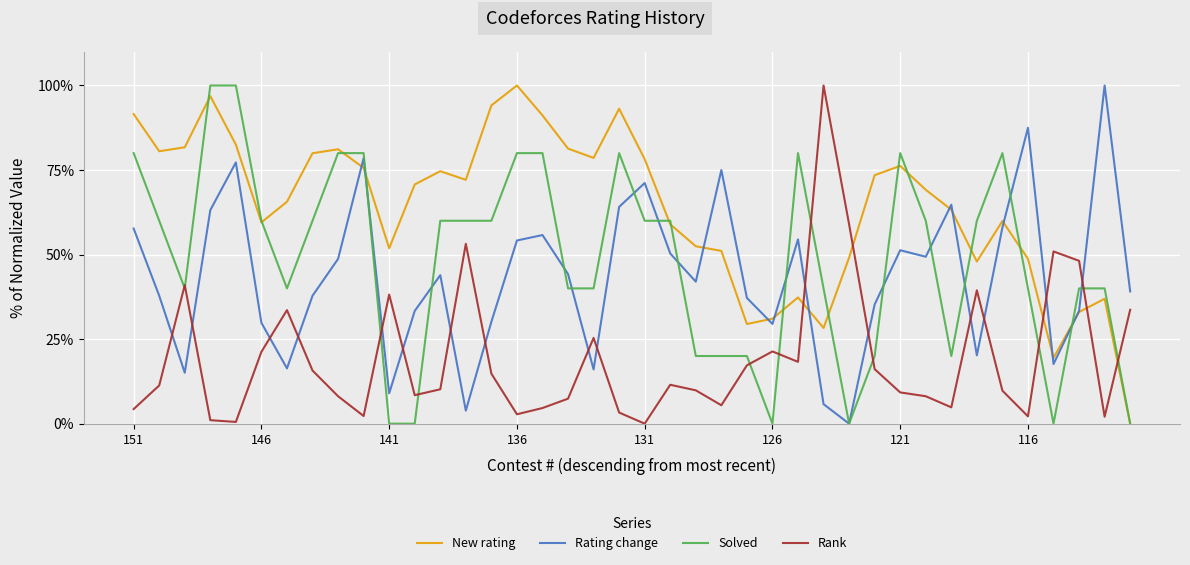

How many values in New rating are above zero?

39